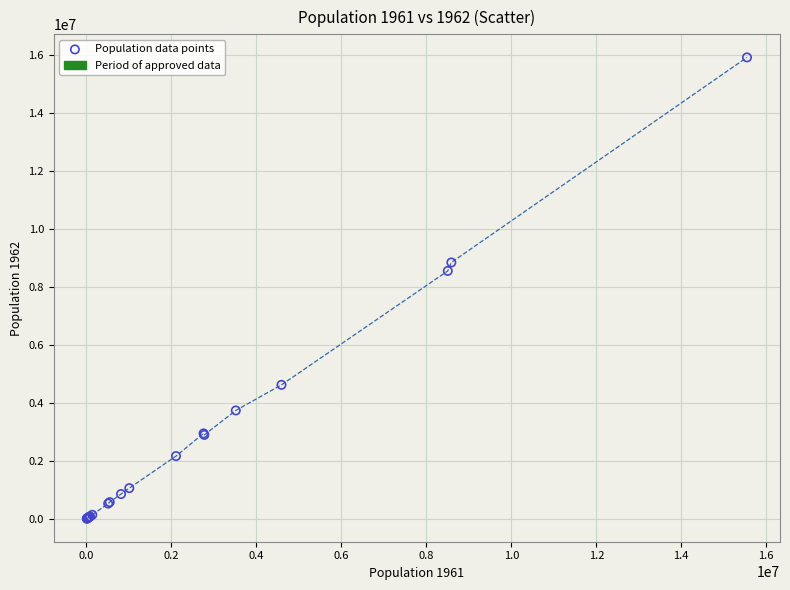

What Y value in the scatter plot is closest to 7960910?

8550315.7